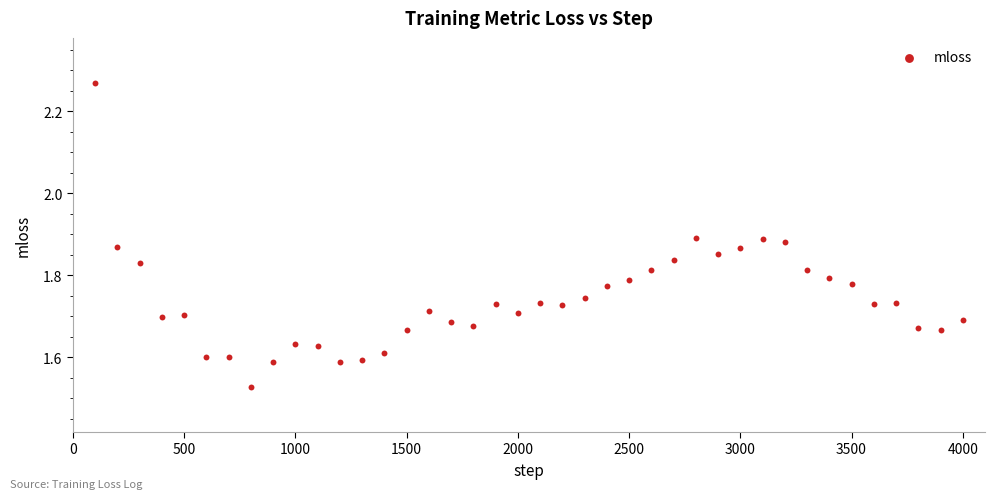

What is the range of X values (max minus min)?

3900.0